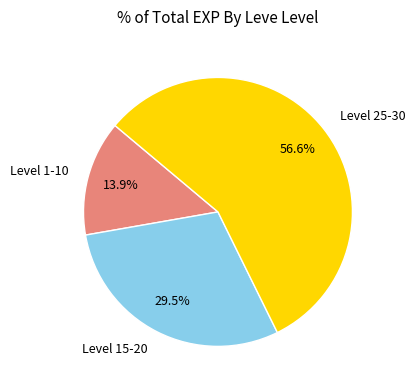

Is there any slice that represents more than half of the pie?

Yes